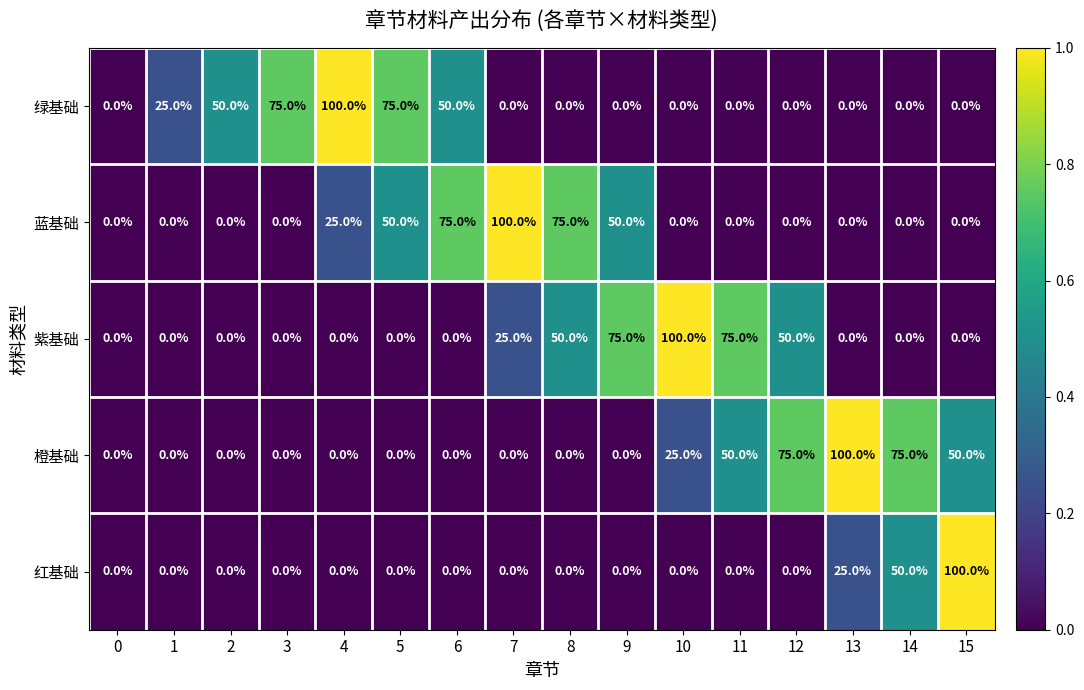

How many 紫基础 values are between 0 and 50?

13